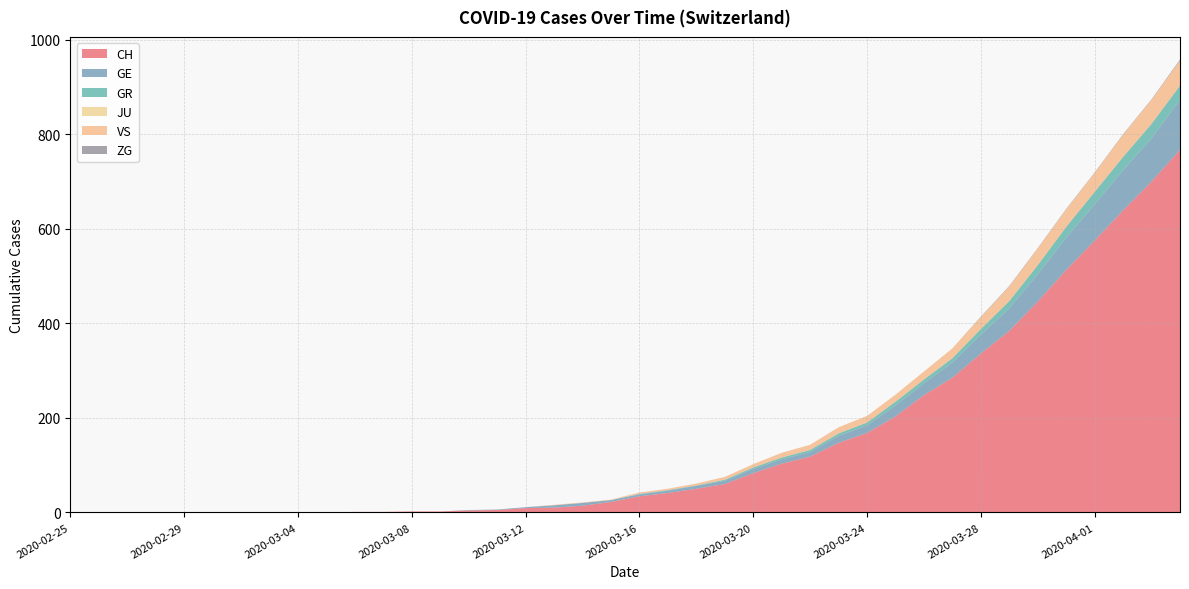

Reading left to right, transcribe all the data shown in this chart.

CH: 2020-02-25=0	2020-02-26=0	2020-02-27=0	2020-02-28=0	2020-02-29=0	2020-03-01=0	2020-03-02=0	2020-03-03=0	2020-03-04=0	2020-03-05=0	2020-03-06=1	2020-03-07=1	2020-03-08=2	2020-03-09=2	2020-03-10=4	2020-03-11=5	2020-03-12=9	2020-03-13=10	2020-03-14=14	2020-03-15=22	2020-03-16=34	2020-03-17=41	2020-03-18=50	2020-03-19=60	2020-03-20=83	2020-03-21=103	2020-03-22=118	2020-03-23=147	2020-03-24=168	2020-03-25=203	2020-03-26=248	2020-03-27=285	2020-03-28=336	2020-03-29=384	2020-03-30=446	2020-03-31=513	2020-04-01=575	2020-04-02=639	2020-04-03=700	2020-04-04=767
GE: 2020-02-25=0	2020-02-26=0	2020-02-27=0	2020-02-28=0	2020-02-29=0	2020-03-01=0	2020-03-02=0	2020-03-03=0	2020-03-04=0	2020-03-05=0	2020-03-06=0	2020-03-07=0	2020-03-08=0	2020-03-09=0	2020-03-10=1	2020-03-11=1	2020-03-12=2	2020-03-13=5	2020-03-14=6	2020-03-15=4	2020-03-16=4	2020-03-17=5	2020-03-18=6	2020-03-19=7	2020-03-20=9	2020-03-21=9	2020-03-22=10	2020-03-23=15	2020-03-24=16	2020-03-25=23	2020-03-26=25	2020-03-27=32	2020-03-28=40	2020-03-29=48	2020-03-30=58	2020-03-31=68	2020-04-01=77	2020-04-02=85	2020-04-03=92	2020-04-04=106
GR: 2020-02-25=0	2020-02-26=0	2020-02-27=0	2020-02-28=0	2020-02-29=0	2020-03-01=0	2020-03-02=0	2020-03-03=0	2020-03-04=0	2020-03-05=0	2020-03-06=0	2020-03-07=0	2020-03-08=0	2020-03-09=0	2020-03-10=0	2020-03-11=0	2020-03-12=0	2020-03-13=0	2020-03-14=0	2020-03-15=0	2020-03-16=1	2020-03-17=1	2020-03-18=1	2020-03-19=2	2020-03-20=3	2020-03-21=4	2020-03-22=4	2020-03-23=5	2020-03-24=6	2020-03-25=8	2020-03-26=8	2020-03-27=9	2020-03-28=12	2020-03-29=15	2020-03-30=19	2020-03-31=23	2020-04-01=26	2020-04-02=28	2020-04-03=30	2020-04-04=30
JU: 2020-02-25=0	2020-02-26=0	2020-02-27=0	2020-02-28=0	2020-02-29=0	2020-03-01=0	2020-03-02=0	2020-03-03=0	2020-03-04=0	2020-03-05=0	2020-03-06=0	2020-03-07=0	2020-03-08=0	2020-03-09=0	2020-03-10=0	2020-03-11=0	2020-03-12=0	2020-03-13=0	2020-03-14=0	2020-03-15=0	2020-03-16=0	2020-03-17=0	2020-03-18=0	2020-03-19=0	2020-03-20=0	2020-03-21=0	2020-03-22=0	2020-03-23=0	2020-03-24=0	2020-03-25=0	2020-03-26=0	2020-03-27=0	2020-03-28=0	2020-03-29=0	2020-03-30=0	2020-03-31=0	2020-04-01=0	2020-04-02=0	2020-04-03=0	2020-04-04=0
VS: 2020-02-25=0	2020-02-26=0	2020-02-27=0	2020-02-28=0	2020-02-29=0	2020-03-01=0	2020-03-02=0	2020-03-03=0	2020-03-04=0	2020-03-05=0	2020-03-06=0	2020-03-07=0	2020-03-08=0	2020-03-09=0	2020-03-10=0	2020-03-11=0	2020-03-12=0	2020-03-13=1	2020-03-14=1	2020-03-15=1	2020-03-16=3	2020-03-17=3	2020-03-18=4	2020-03-19=6	2020-03-20=7	2020-03-21=10	2020-03-22=11	2020-03-23=13	2020-03-24=14	2020-03-25=15	2020-03-26=17	2020-03-27=21	2020-03-28=25	2020-03-29=31	2020-03-30=35	2020-03-31=37	2020-04-01=40	2020-04-02=47	2020-04-03=51	2020-04-04=53
ZG: 2020-02-25=0	2020-02-26=0	2020-02-27=0	2020-02-28=0	2020-02-29=0	2020-03-01=0	2020-03-02=0	2020-03-03=0	2020-03-04=0	2020-03-05=0	2020-03-06=0	2020-03-07=0	2020-03-08=0	2020-03-09=0	2020-03-10=0	2020-03-11=0	2020-03-12=0	2020-03-13=0	2020-03-14=0	2020-03-15=0	2020-03-16=0	2020-03-17=0	2020-03-18=0	2020-03-19=0	2020-03-20=0	2020-03-21=0	2020-03-22=0	2020-03-23=0	2020-03-24=0	2020-03-25=0	2020-03-26=0	2020-03-27=0	2020-03-28=1	2020-03-29=1	2020-03-30=1	2020-03-31=1	2020-04-01=1	2020-04-02=1	2020-04-03=1	2020-04-04=2